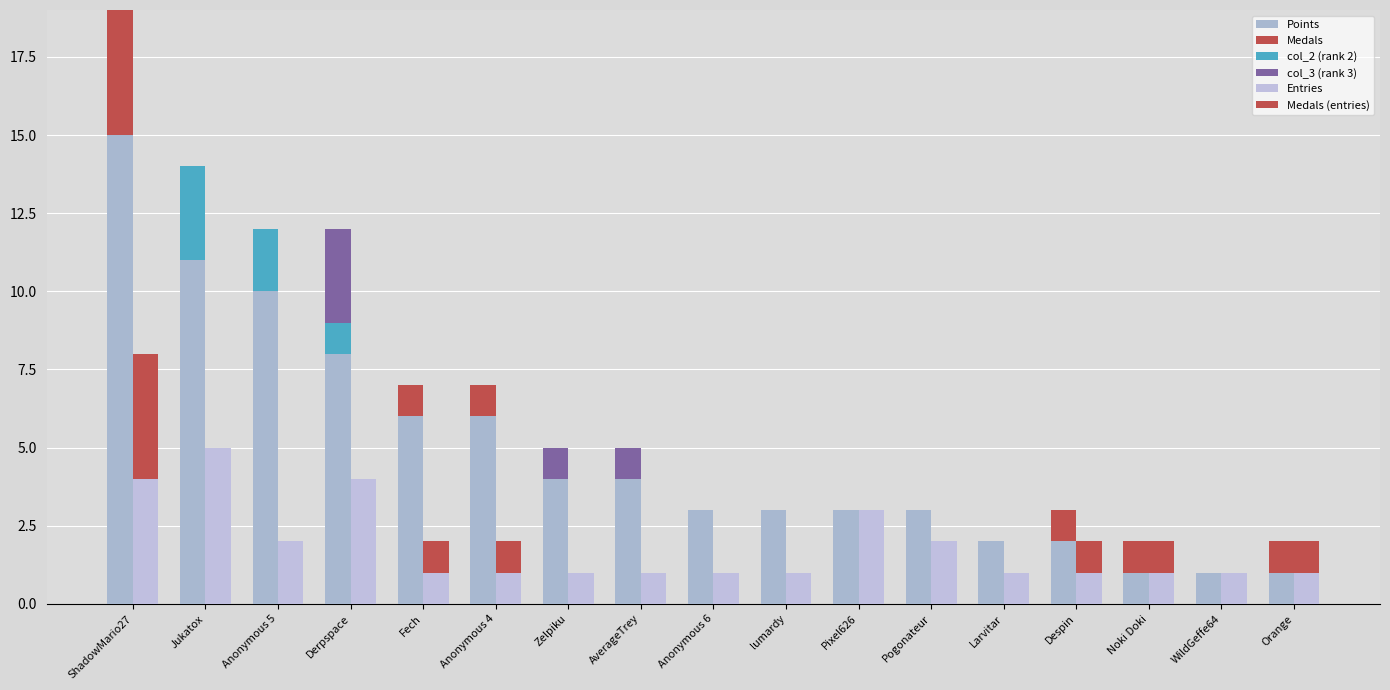

Reading left to right, extract all data points from this chart.

Points: 15	11	10	8	6	6	4	4	3	3	3	3	2	2	1	1	1
Medals: 4	0	0	0	1	1	0	0	0	0	0	0	0	1	1	0	1
col_2 (rank 2): 0	3	2	1	0	0	0	0	0	0	0	0	0	0	0	0	0
col_3 (rank 3): 0	0	0	3	0	0	1	1	0	0	0	0	0	0	0	0	0
Entries: 4	5	2	4	1	1	1	1	1	1	3	2	1	1	1	1	1
Medals (entries): 4	0	0	0	1	1	0	0	0	0	0	0	0	1	1	0	1